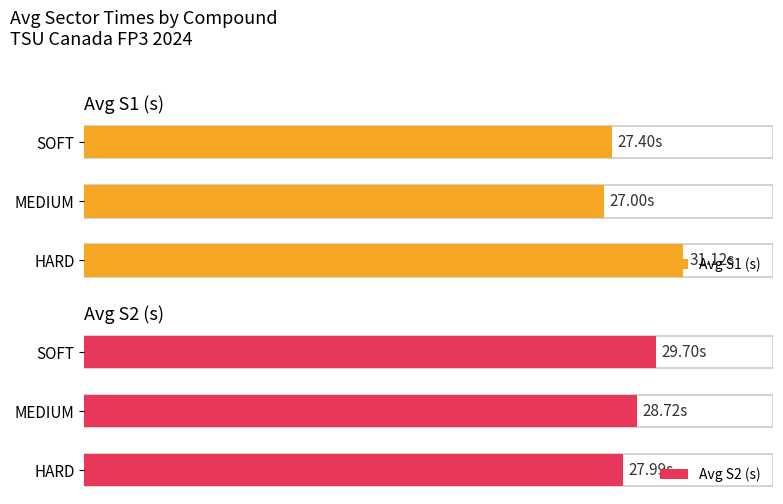

What are all the series names shown in the legend?

Avg S1 (s), Avg S2 (s)